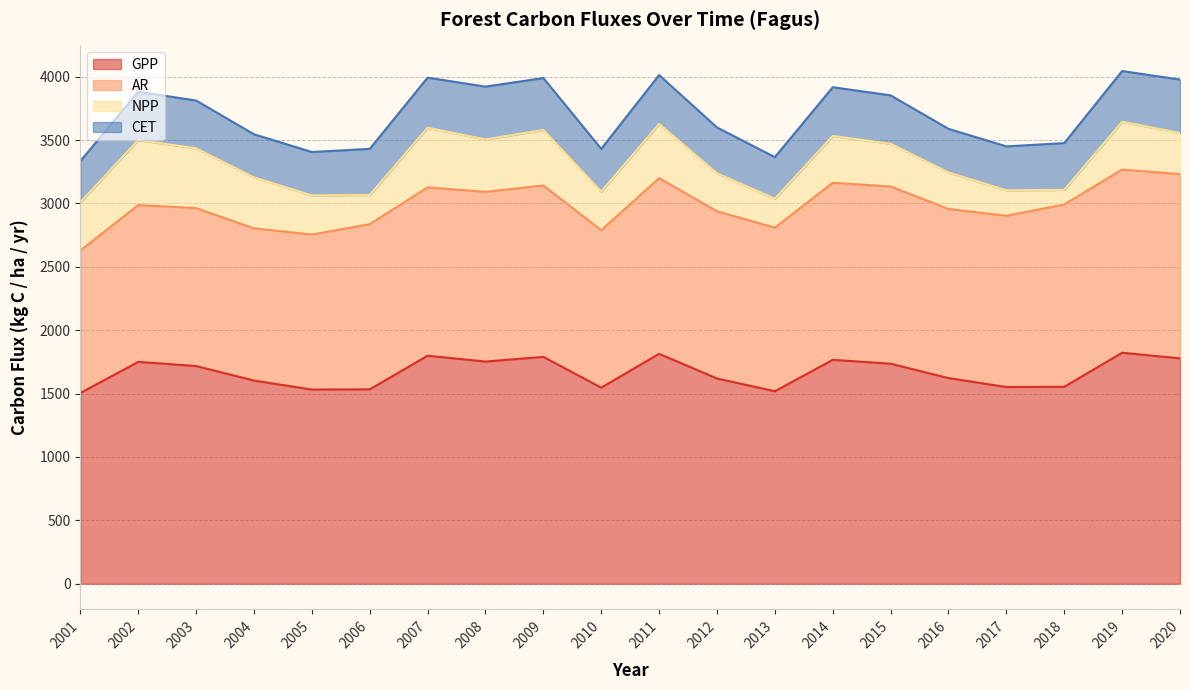

What is the highest value of the CET series?

422.1